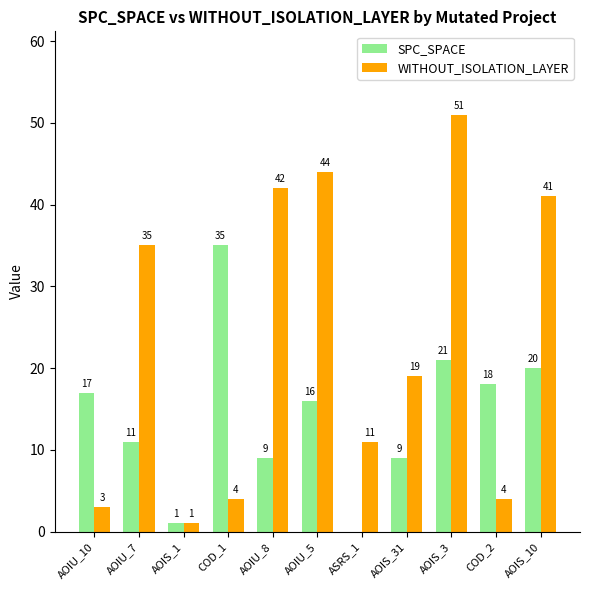

Where does the WITHOUT_ISOLATION_LAYER series first go above 19?

AOIU_7